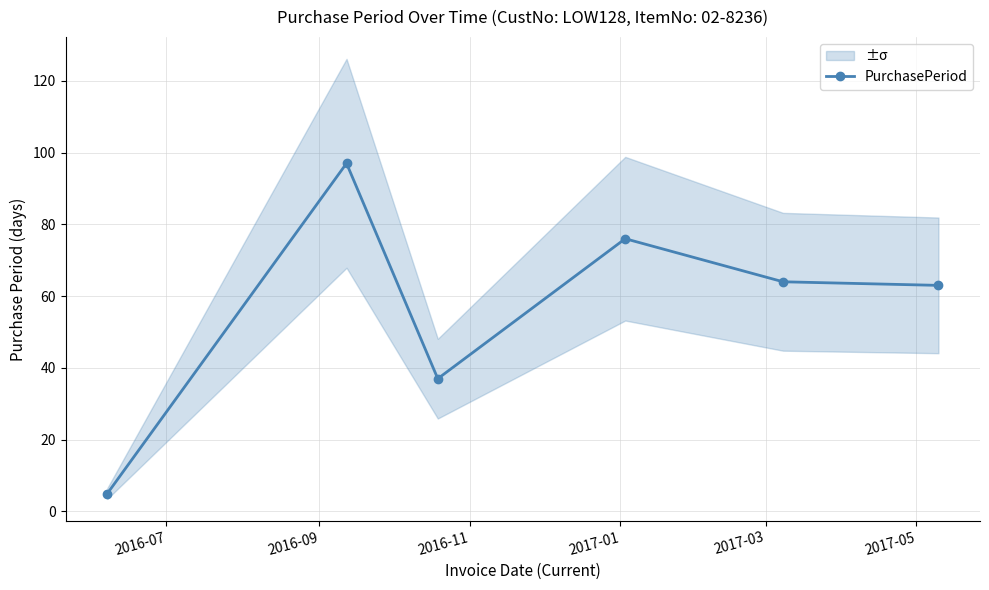

What is the difference between the second highest and second lowest values?

39